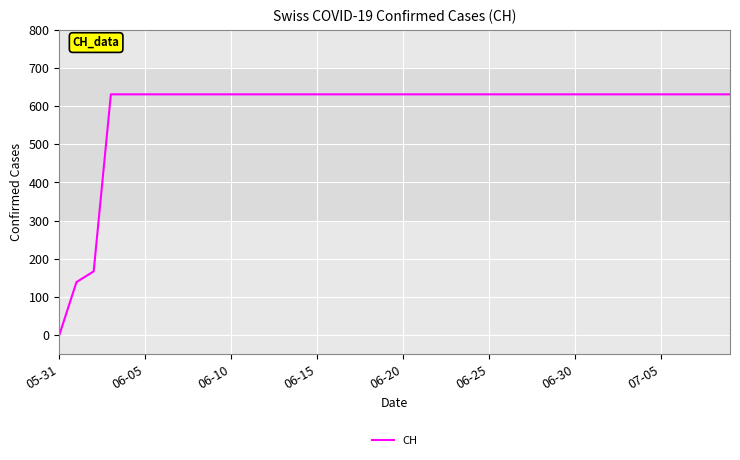

Reading right to left, transcribe all the data shown in this chart.

631	631	631	631	631	631	631	631	631	631	631	631	631	631	631	631	631	631	631	631	631	631	631	631	631	631	631	631	631	631	631	631	631	631	631	631	631	167	139	0